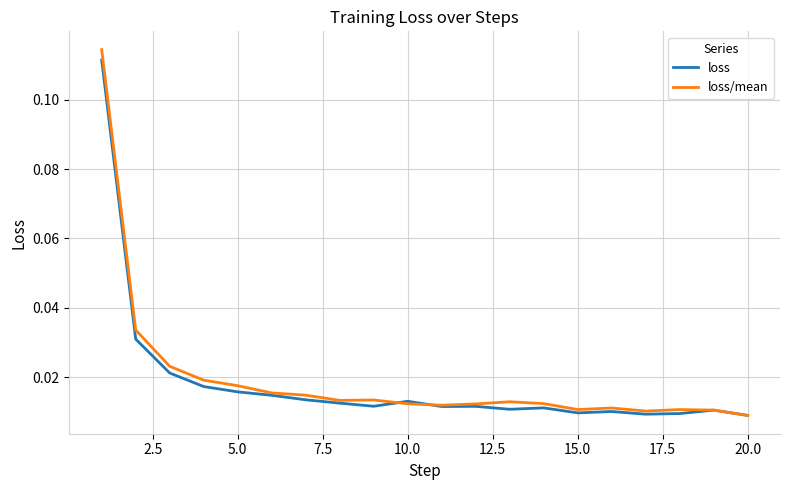

Which series has the widest spread of values?

loss/mean